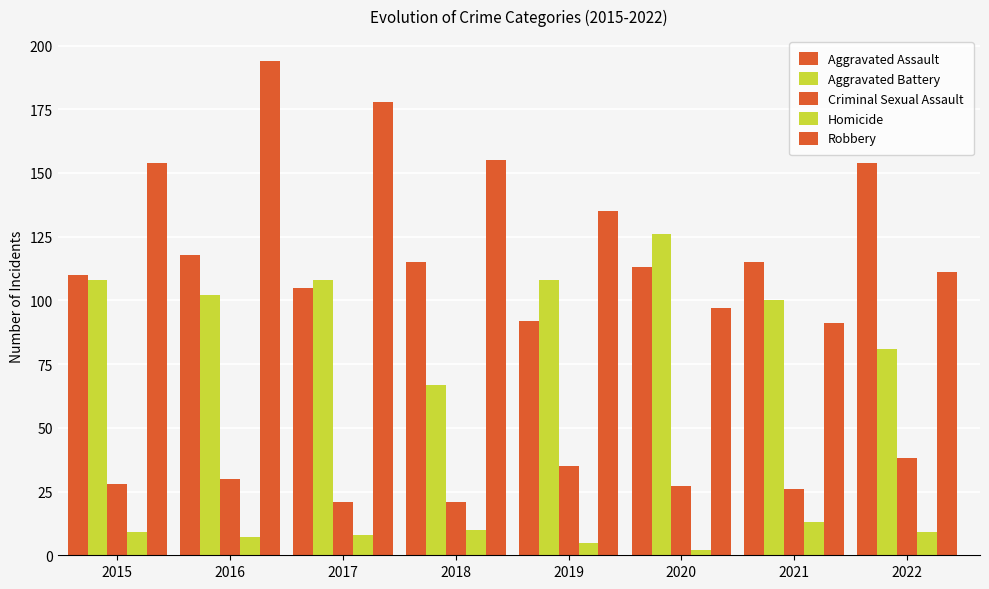

Read the Aggravated Battery value at 2015, to the nearest 10.

110